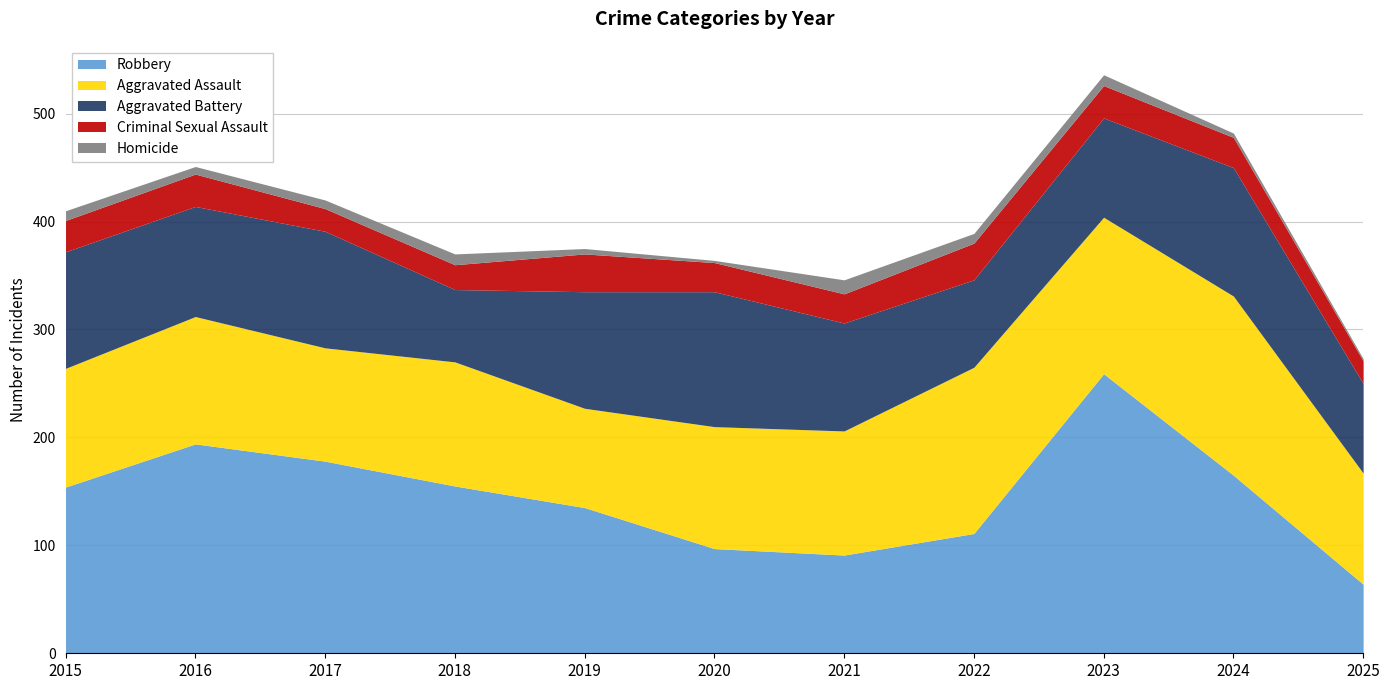

What is the value of the Criminal Sexual Assault point at the 8th from the left?

34